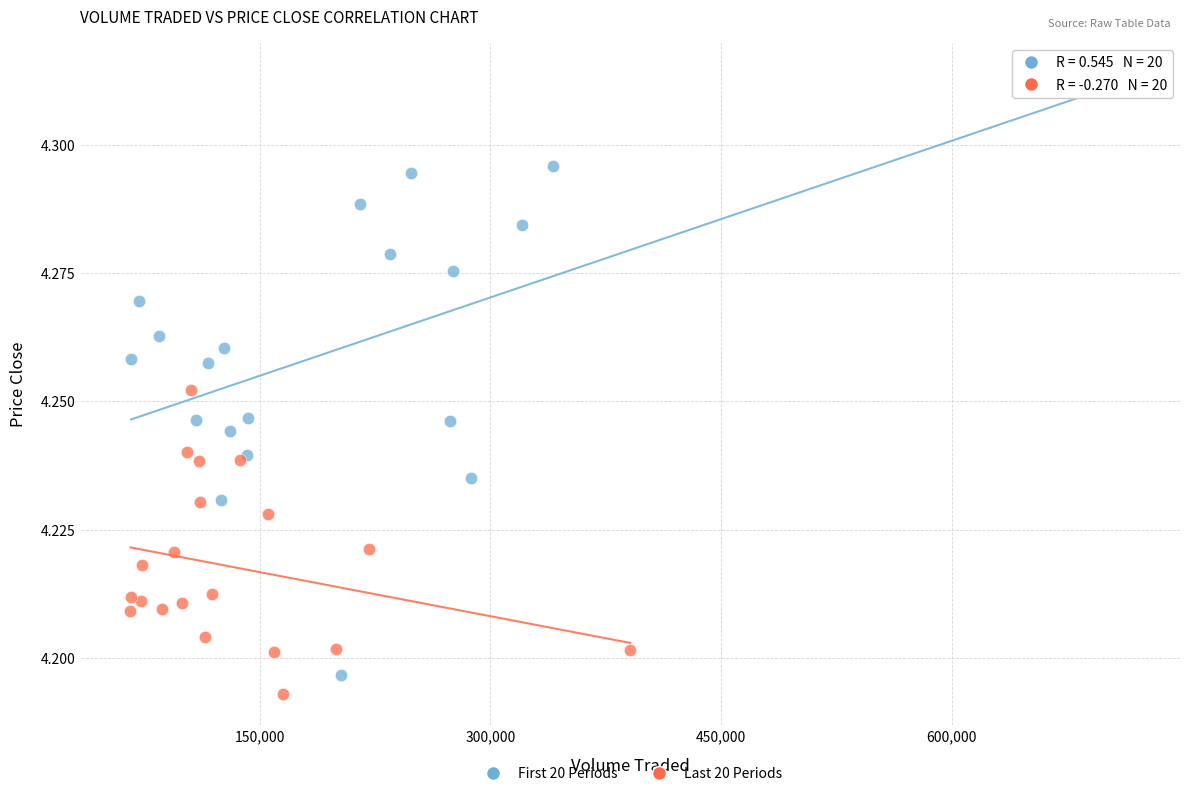

Which series reaches the maximum Y coordinate?

First 20 Periods